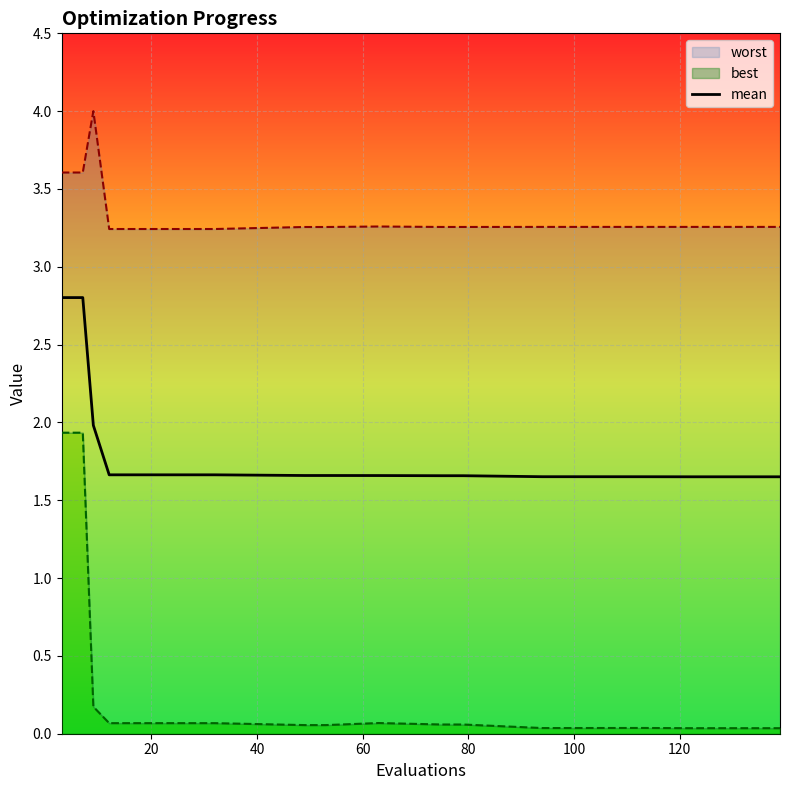

True or false: the data has more than 2 interior local peaks.

False